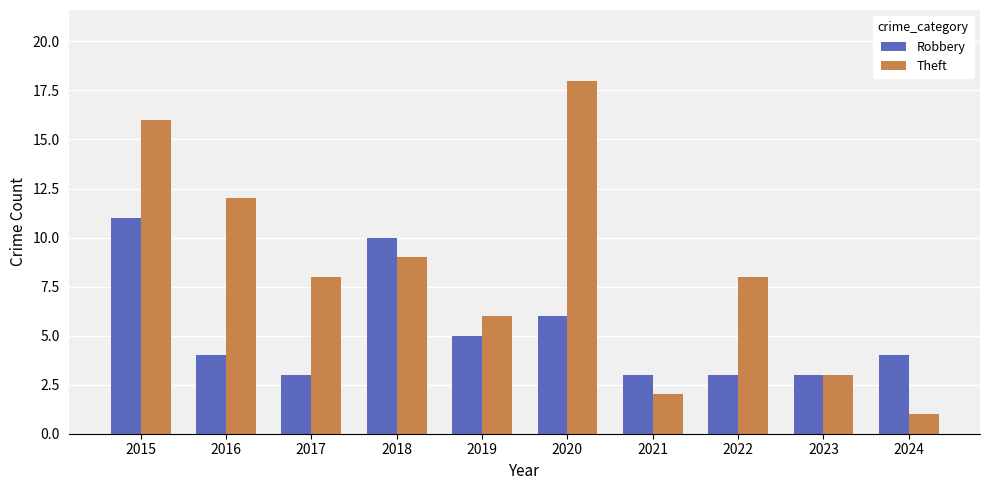

What is the value of the Robbery bar at the 9th from the left?

3